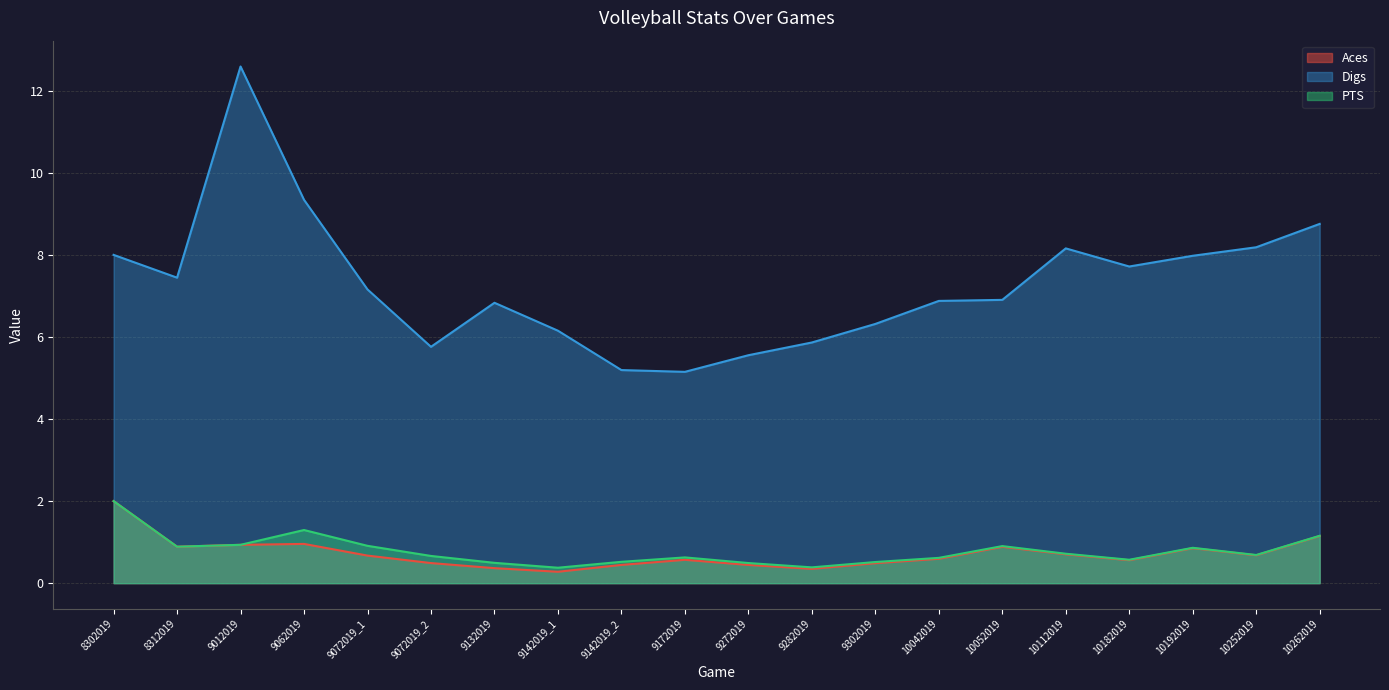

Is it true that PTS equals 0.4 at 9282019?

True